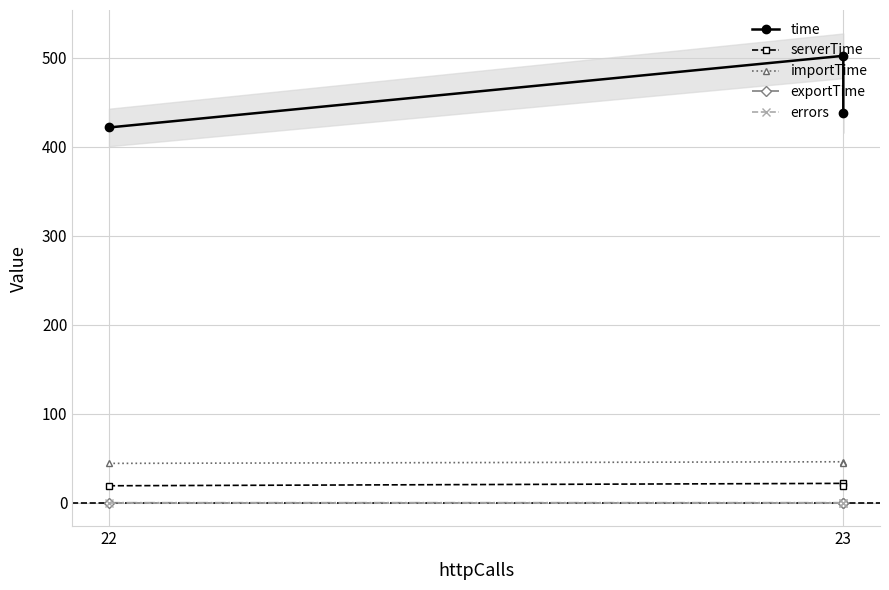

At which label is errors closest to 0?

22